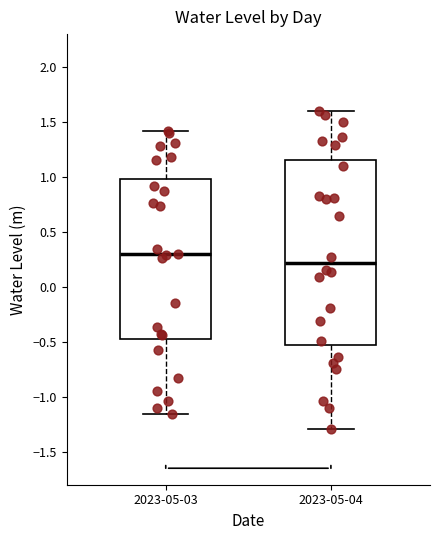

Which box's median line is the lowest?

2023-05-04